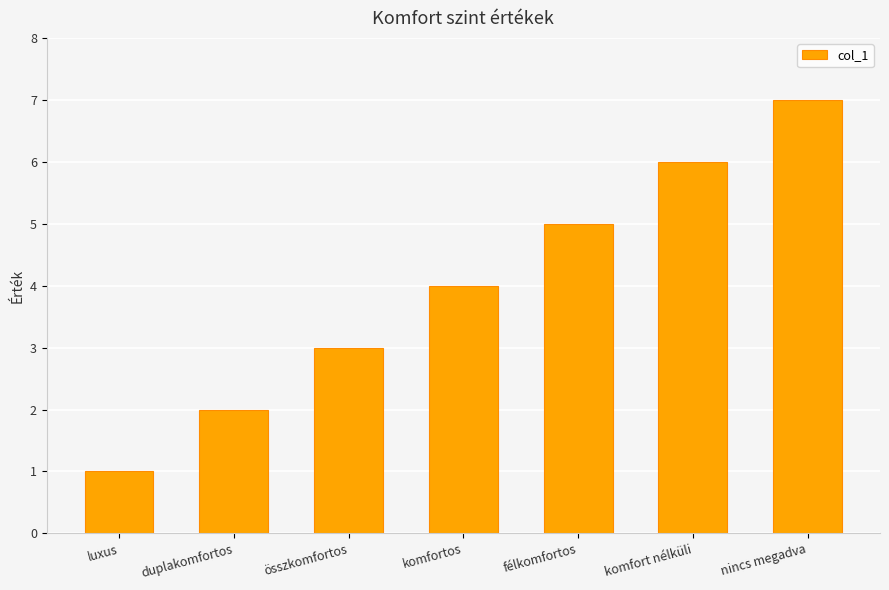

What is the difference between the values at komfort nélküli and félkomfortos?

1